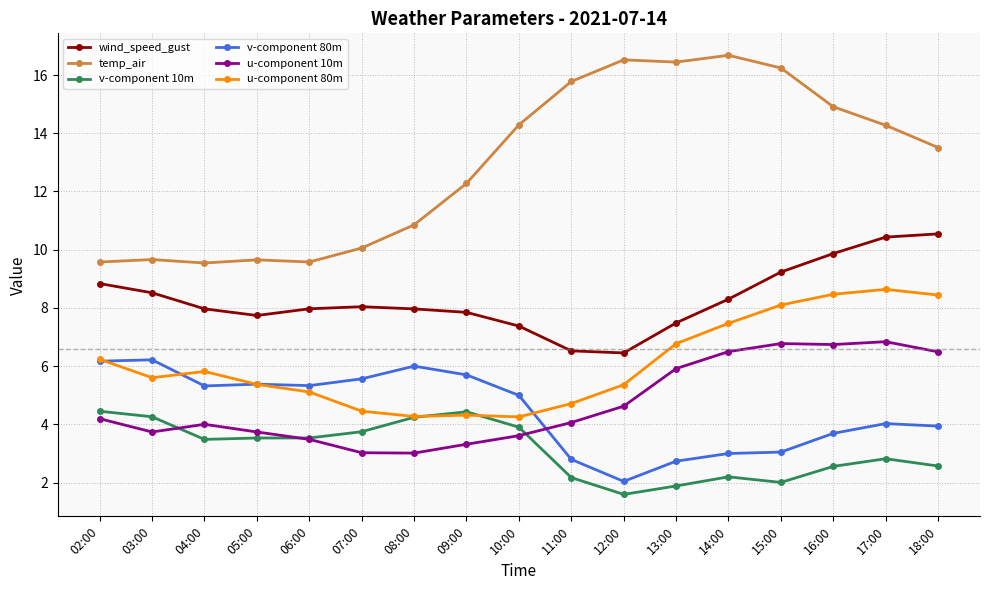

True or false: v-component 80m and temp_air cross at least once.

False